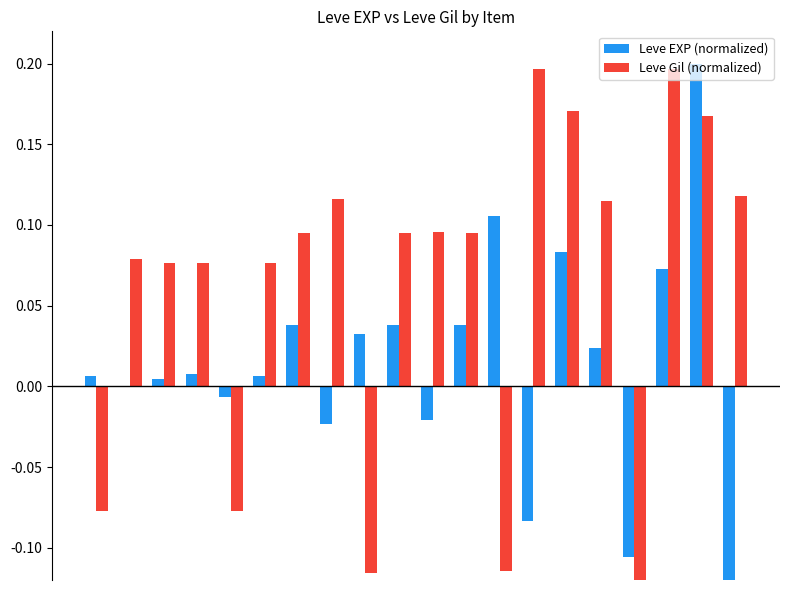

What is the difference between the maximum and minimum values in the Leve Gil (normalized) series?

0.4